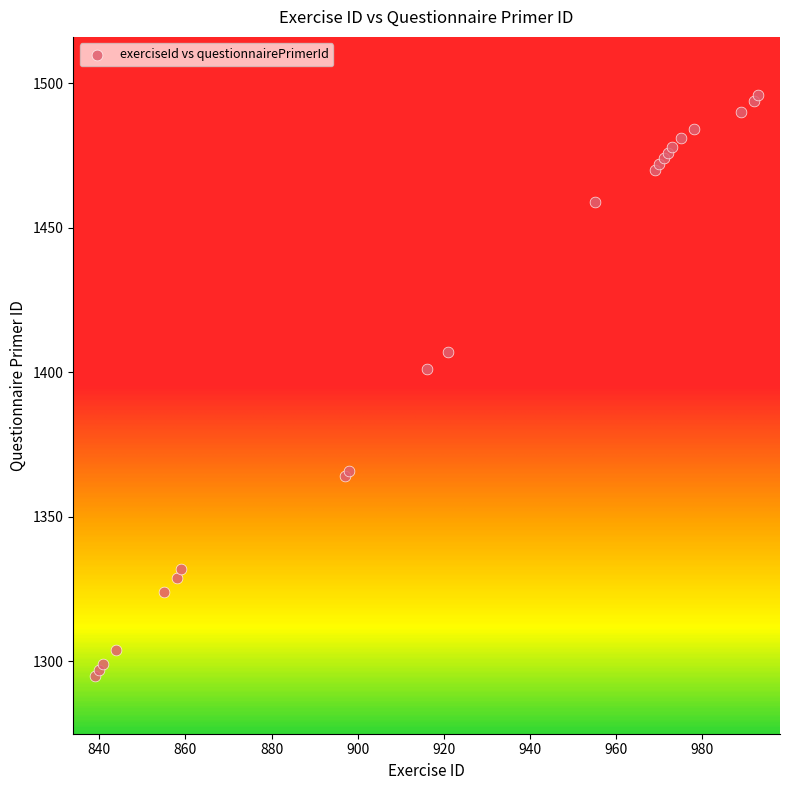

What Y value in the scatter plot is closest to 1395?

1401